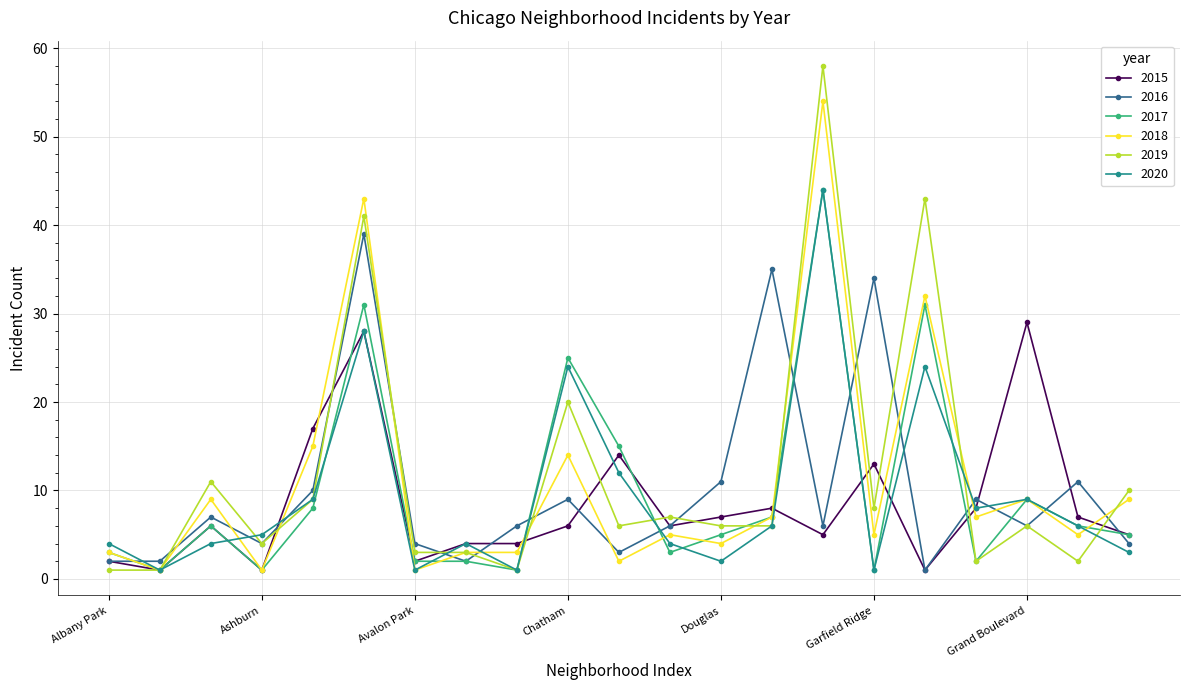

Which series has the largest range (max minus min)?

2019